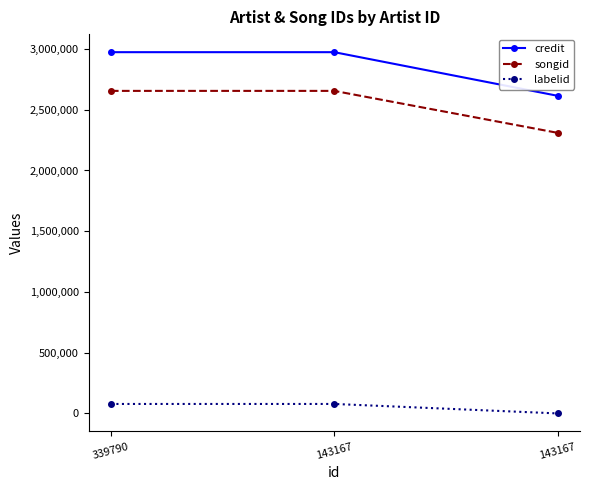

What is the sum of all credit values?

8562423